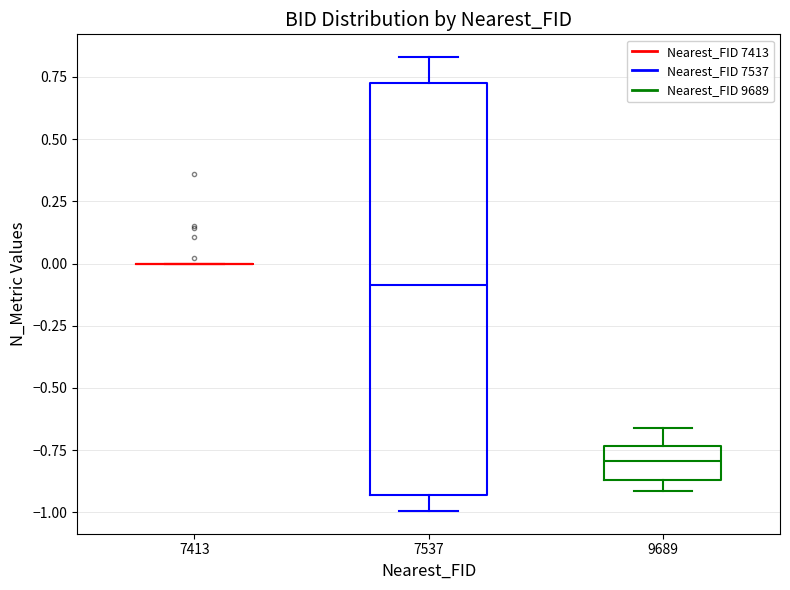

Reading left to right, transcribe this box plot: for each box, give where its median line is, the range the box spans, and where its two whiskers end, as read against the y-axis. The values are not printed on the chart, so give them approximately, as read against the axis.

7413: box collapsed to a line at 0.00, whiskers 0.00 to 0.00
7537: median -0.10, box -0.95 to 0.75, whiskers -1.00 to 0.85
9689: median -0.80, box -0.85 to -0.75, whiskers -0.90 to -0.65